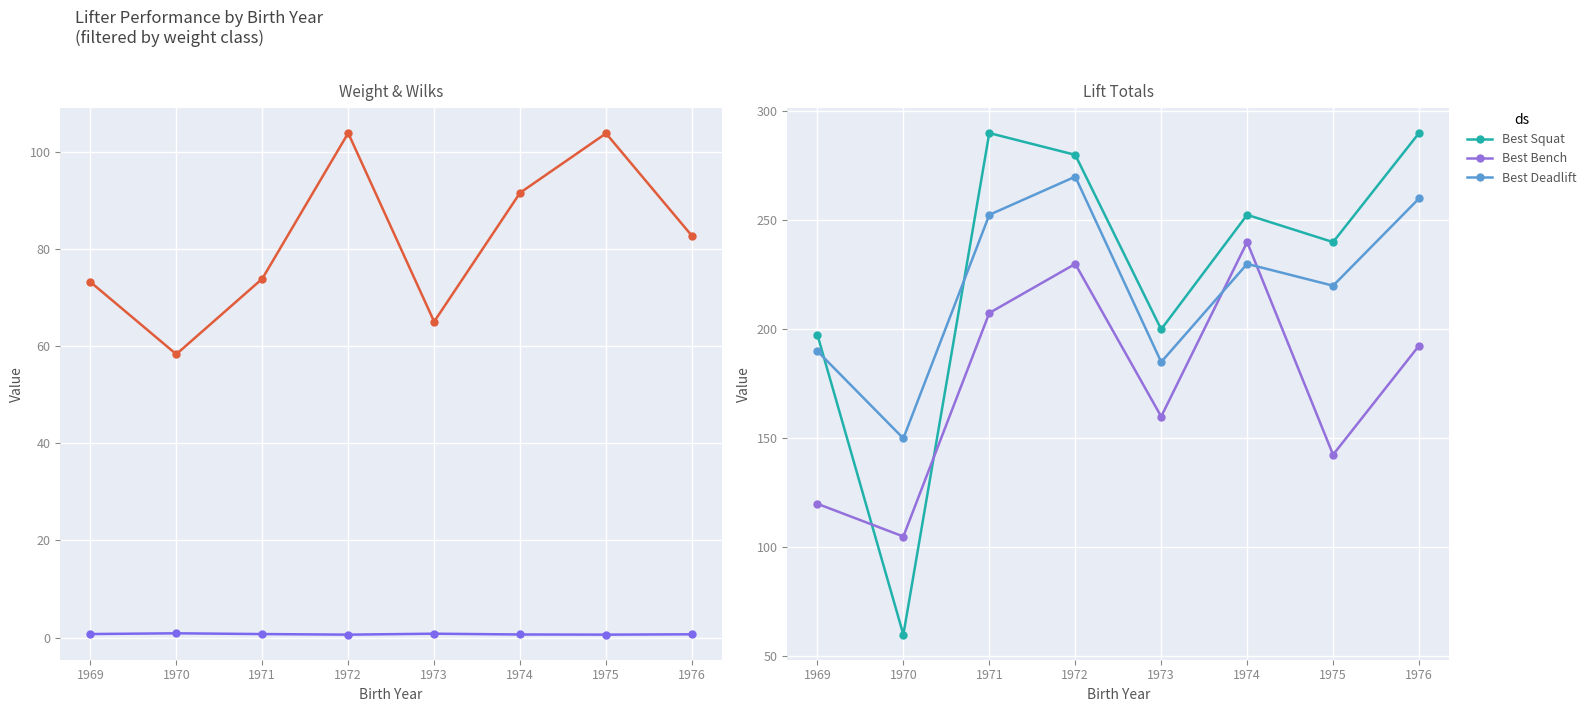

At which category does Best Bench reach its first local peak?

1972